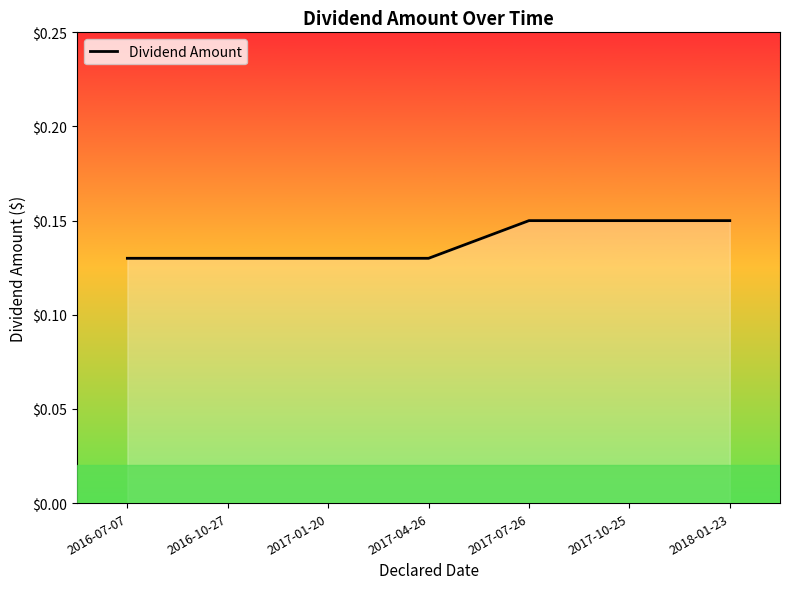

What is the sum of the values at 2016-10-27 and 2017-04-26?

0.3